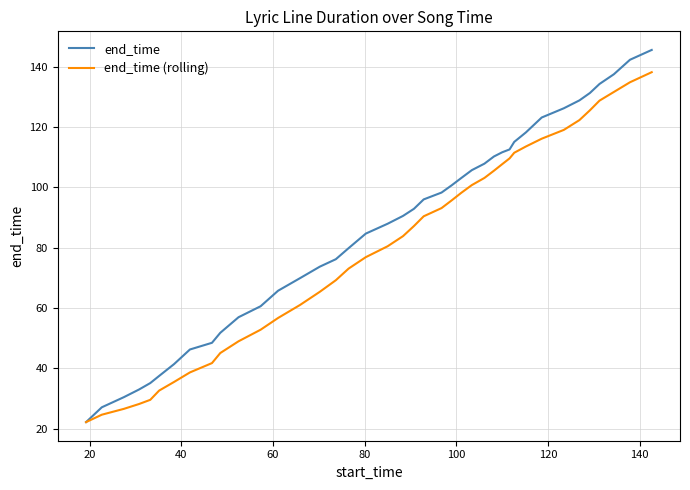

True or false: end_time (rolling) has more than 1 interior local peaks.

False